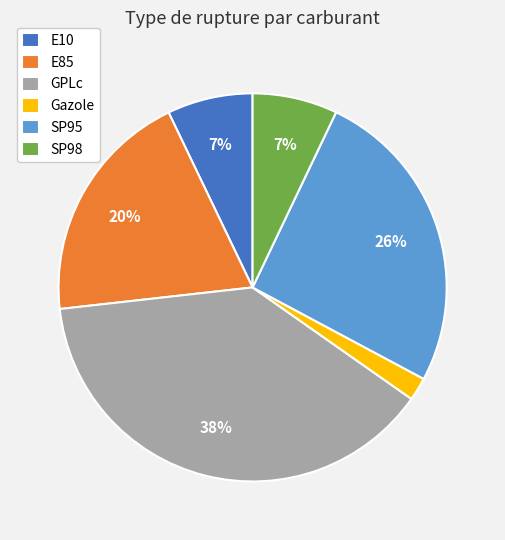

Is it true that E85 is 20% of the pie?

True